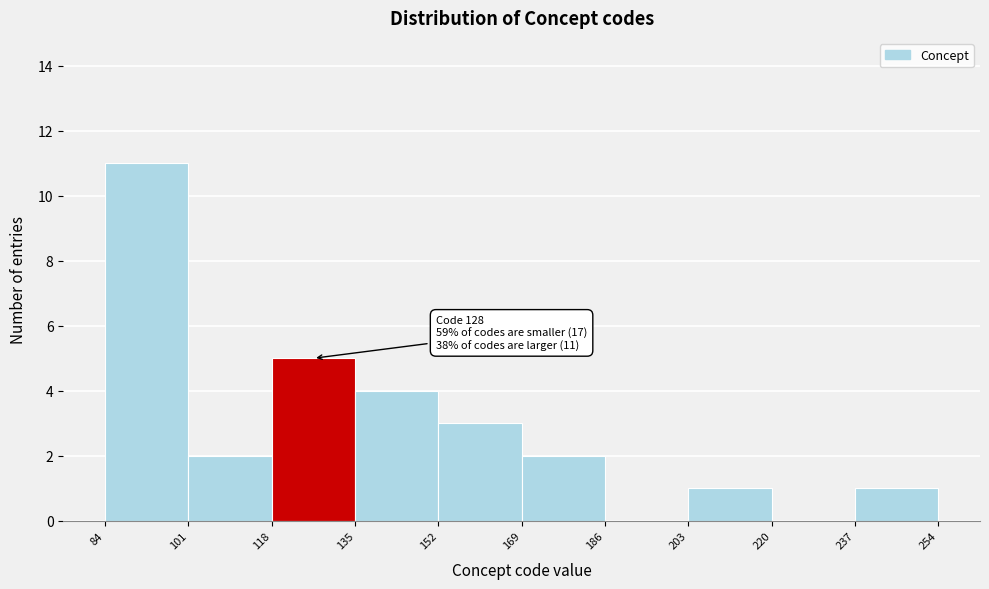

Which range on the x-axis has the tallest bar?

84 to 101